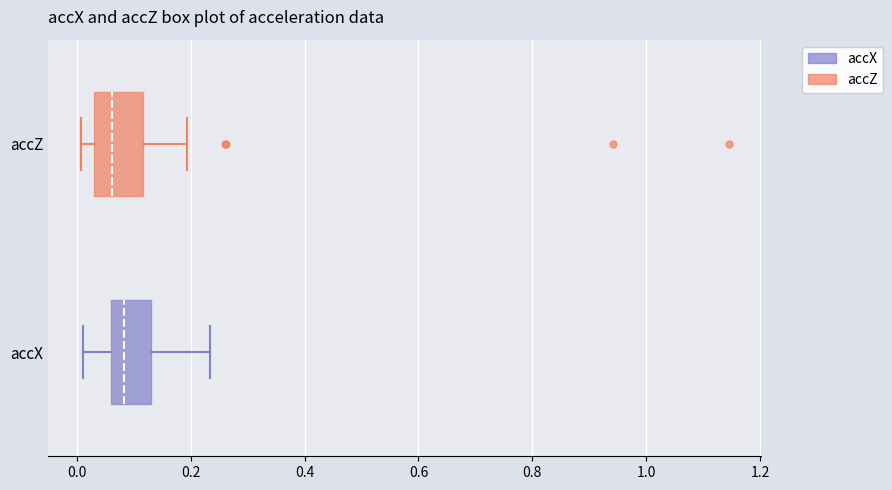

Which box's median line is the furthest to the right?

accX